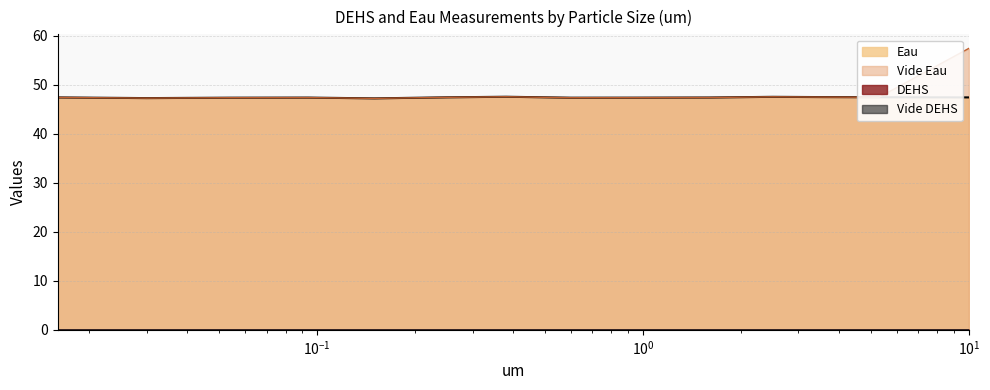

At which category does DEHS reach its first local valley?

0.03